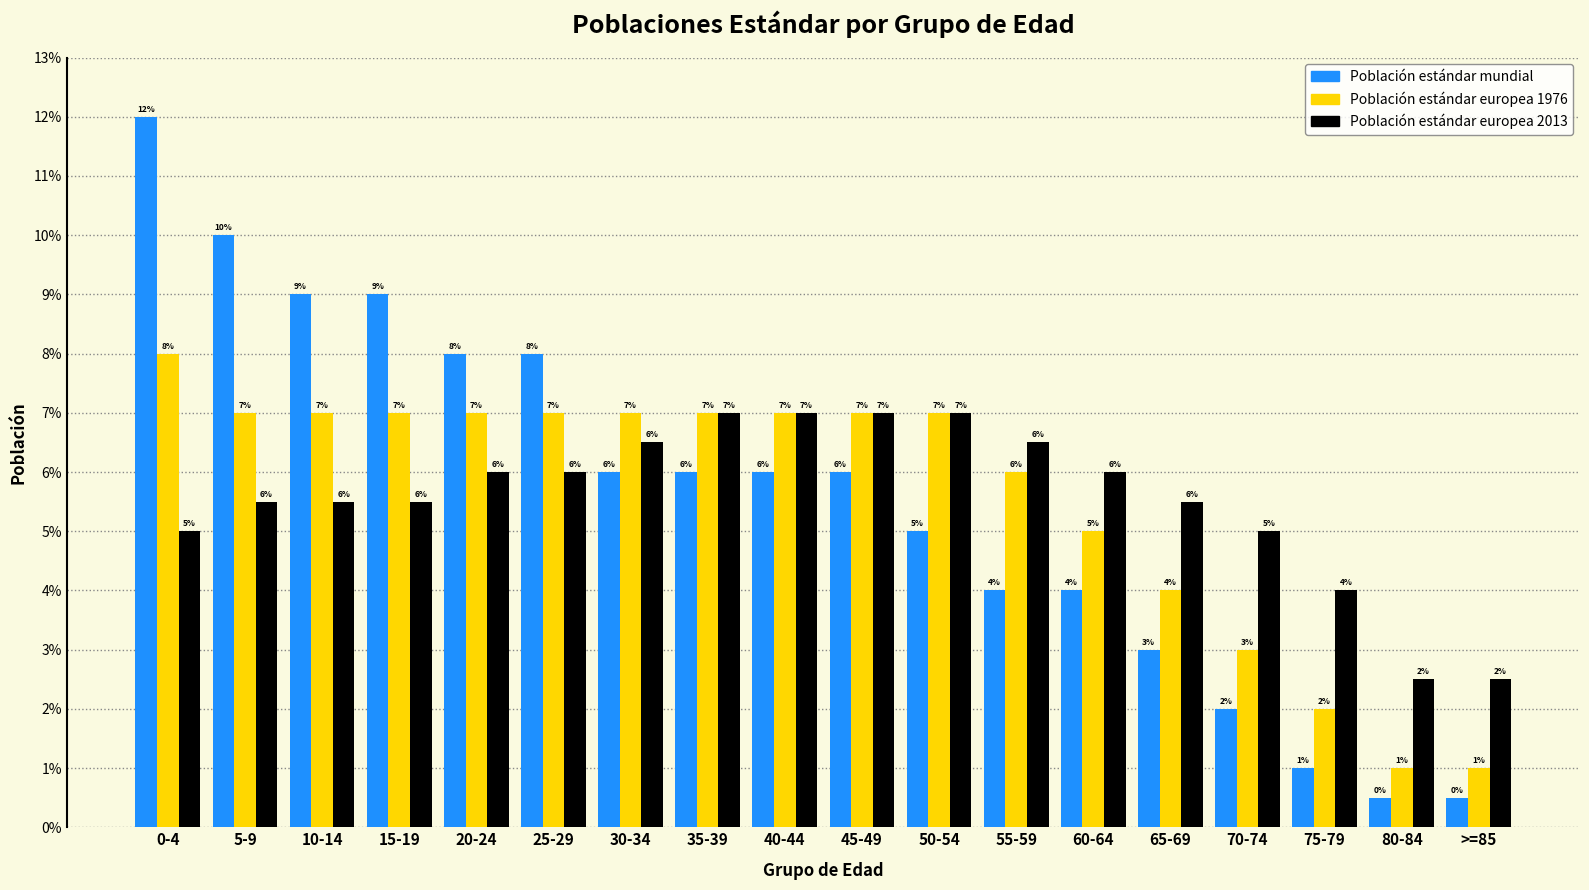

What is the maximum value for Población estándar mundial?

12.0